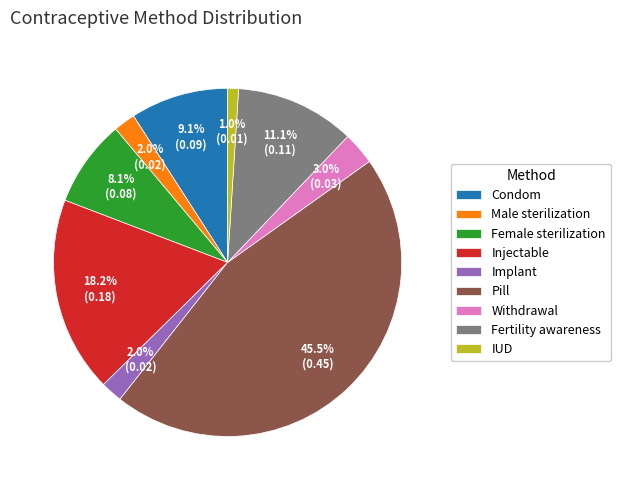

What percentage is NOT represented by Pill?

54.5%